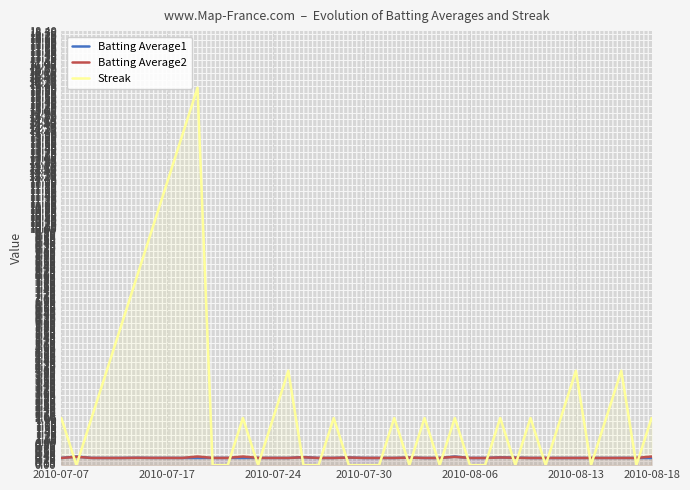

Which series has the widest spread of values?

Streak